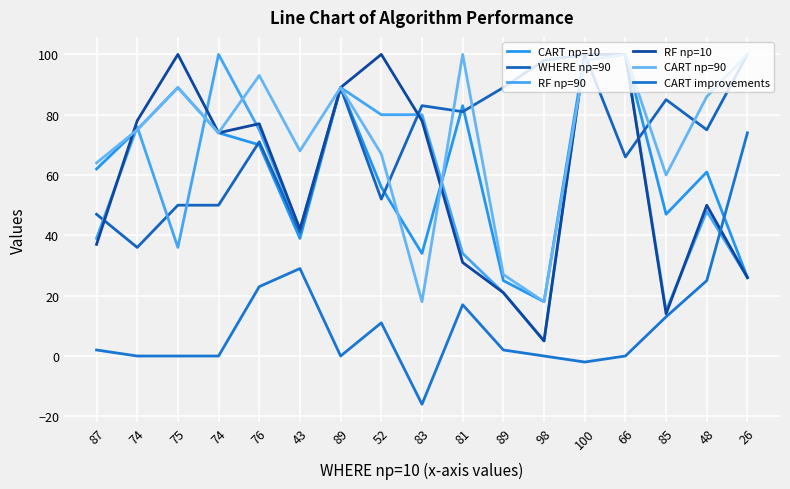

What are all the series names shown in the legend?

CART np=10, WHERE np=90, RF np=90, RF np=10, CART np=90, CART improvements